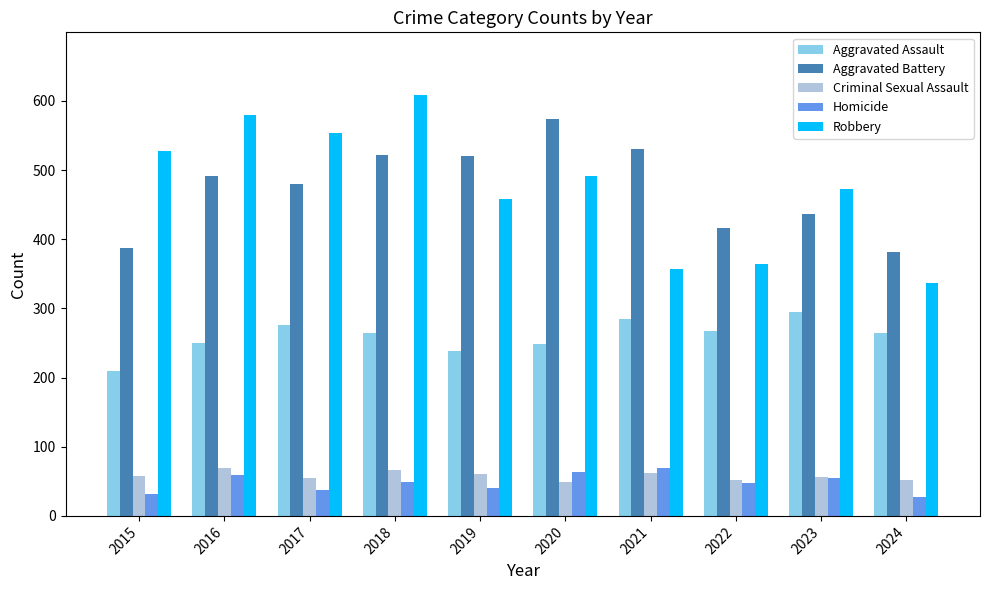

What is the minimum value shown in the chart?

28